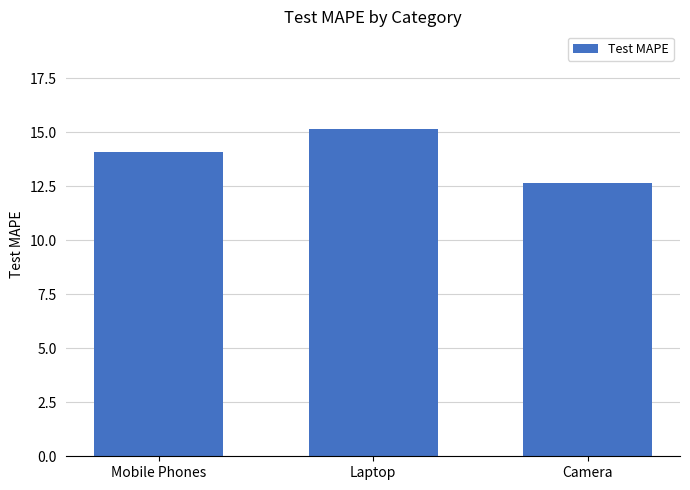

What is the smallest value displayed?

12.7